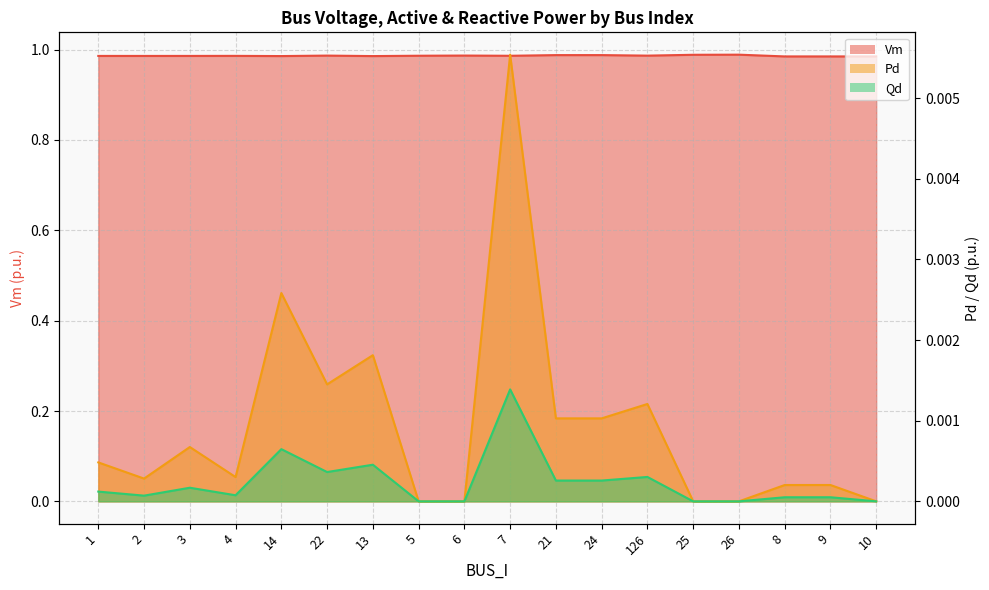

Reading left to right, what are all the values shown in this chart?

Vm: 1.0	1.0	1.0	1.0	1.0	1.0	1.0	1.0	1.0	1.0	1.0	1.0	1.0	1.0	1.0	1.0	1.0	1.0
Pd: 0.0	0.0	0.0	0.0	0.0	0.0	0.0	0.0	0.0	0.0	0.0	0.0	0.0	0.0	0.0	0.0	0.0	0.0
Qd: 0.0	0.0	0.0	0.0	0.0	0.0	0.0	0.0	0.0	0.0	0.0	0.0	0.0	0.0	0.0	0.0	0.0	0.0